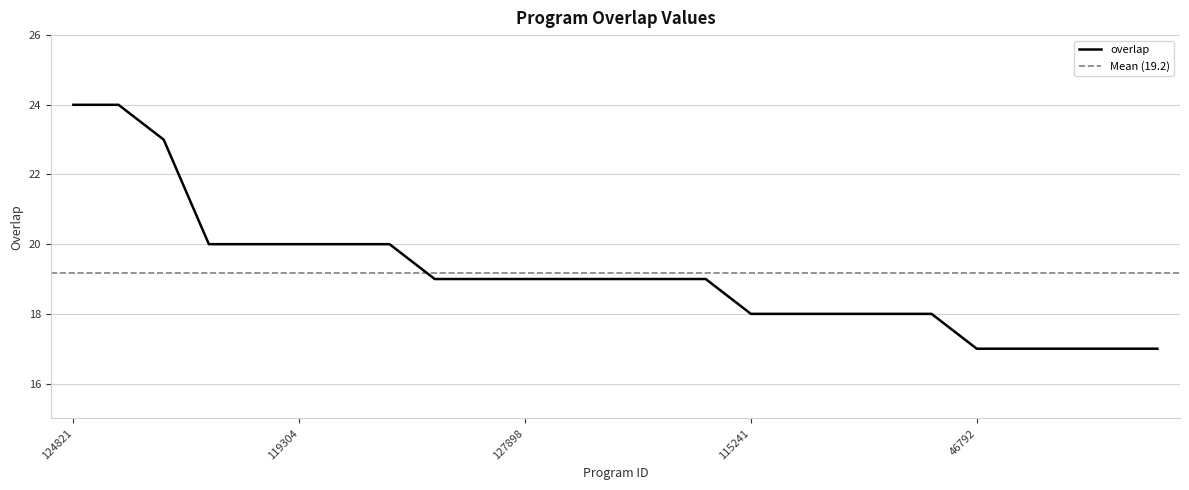

True or false: there are more than 0 points higher than both neighbors.

False